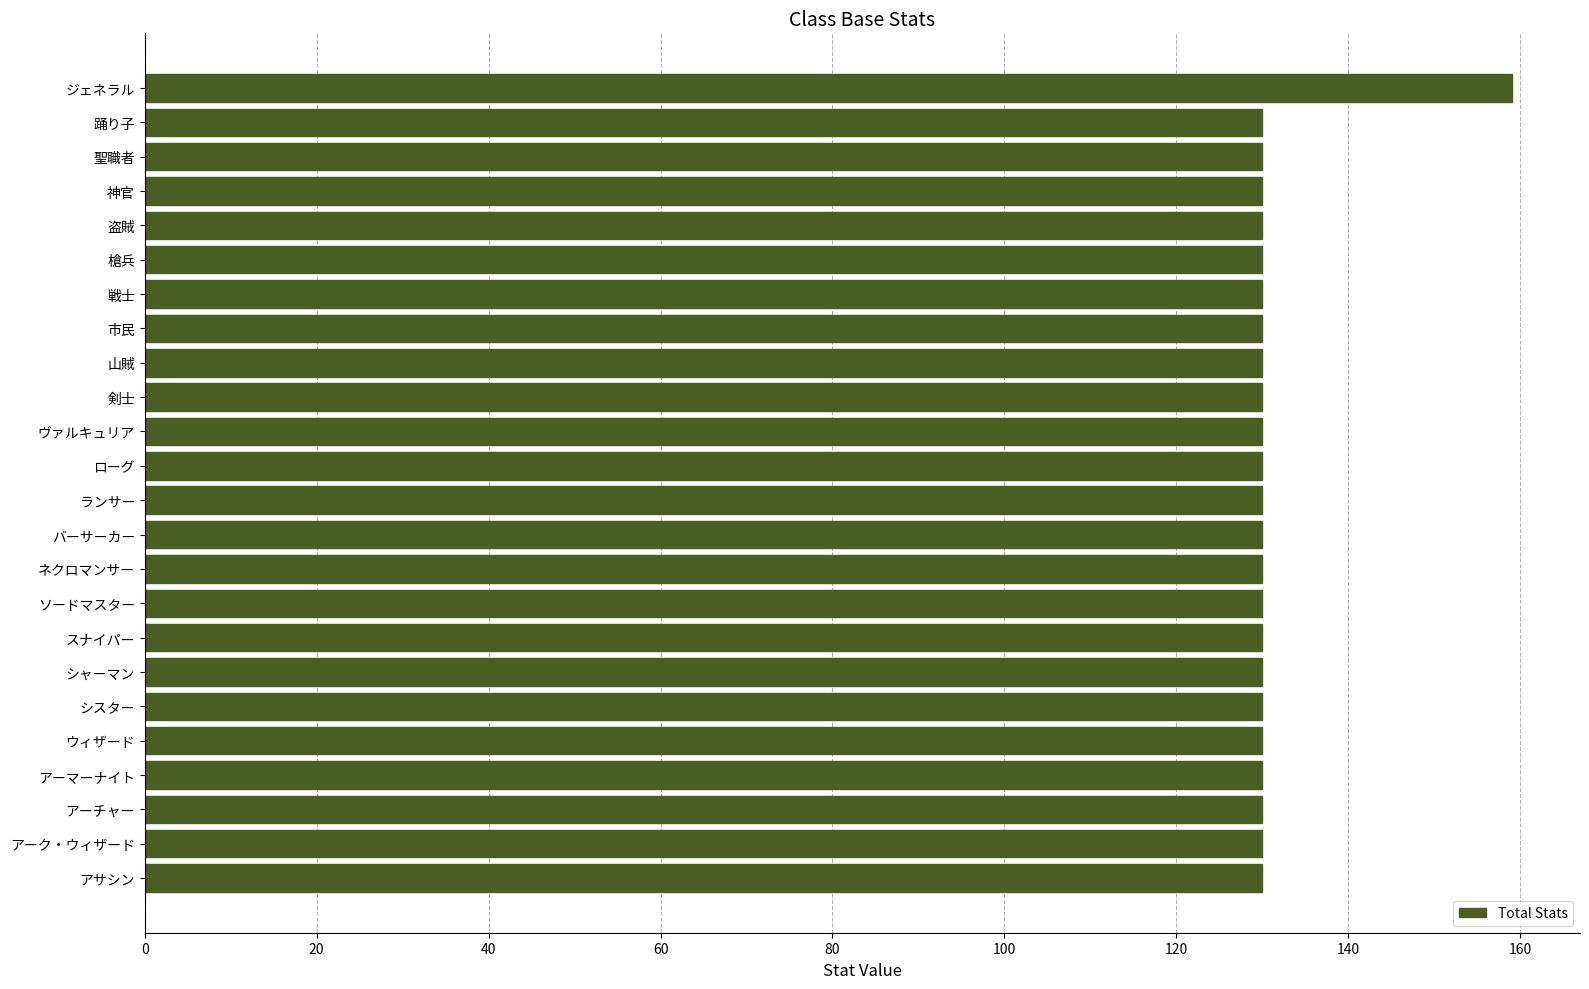

What is the sum of all values?

3149